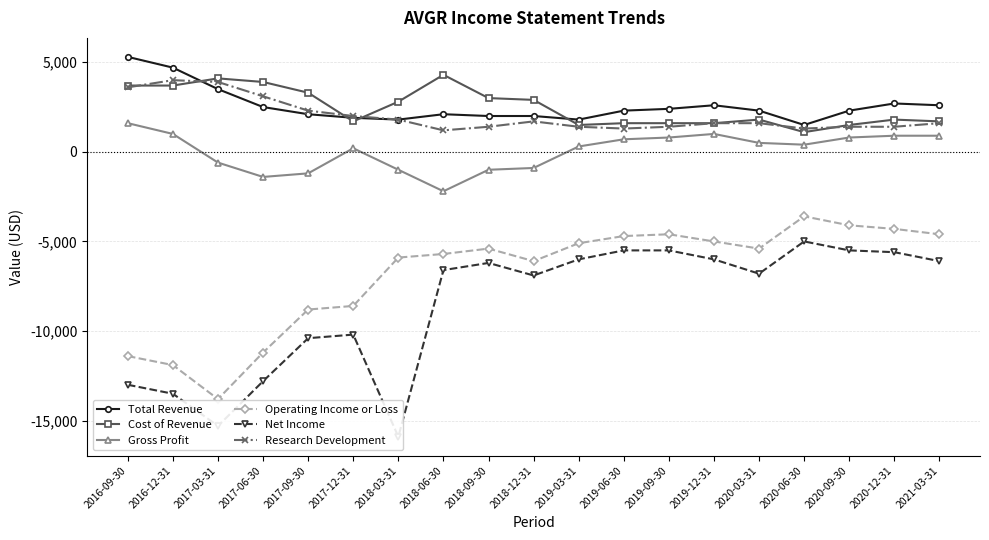

Read the Operating Income or Loss value at 2021-03-31, to the nearest 10.

-4600